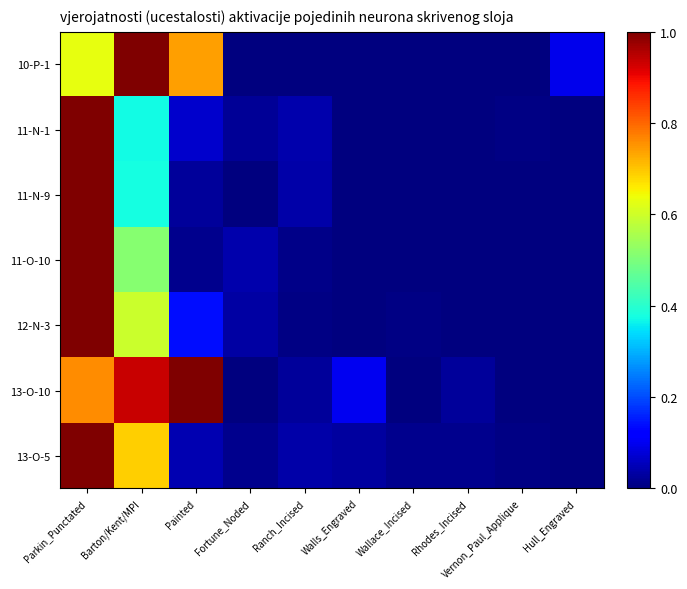

Which category has the highest value across all series?

Barton/Kent/MPI